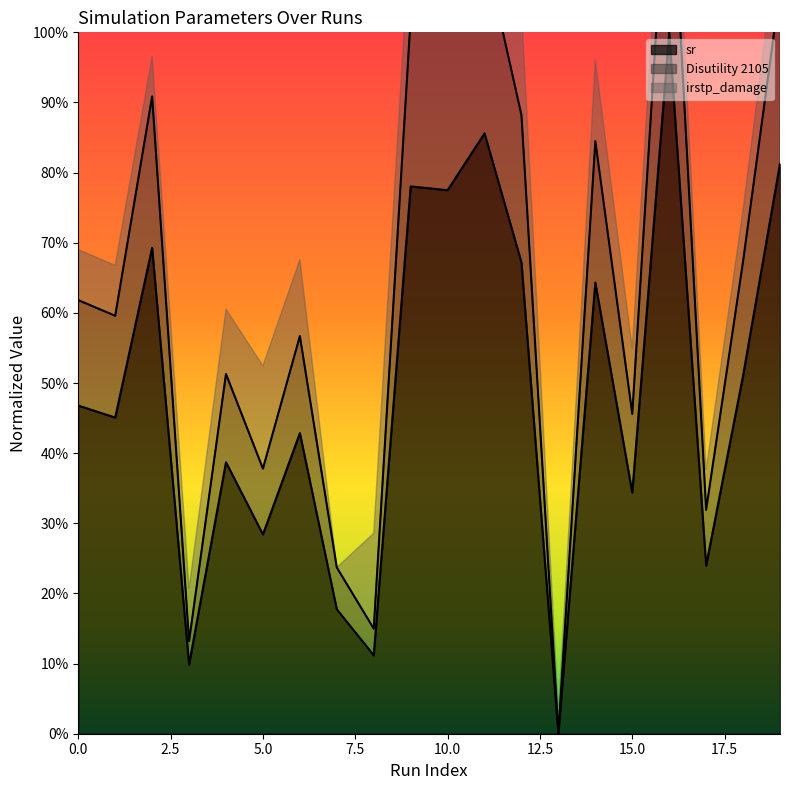

What is the average value of the Disutility 2105 series?

0.6